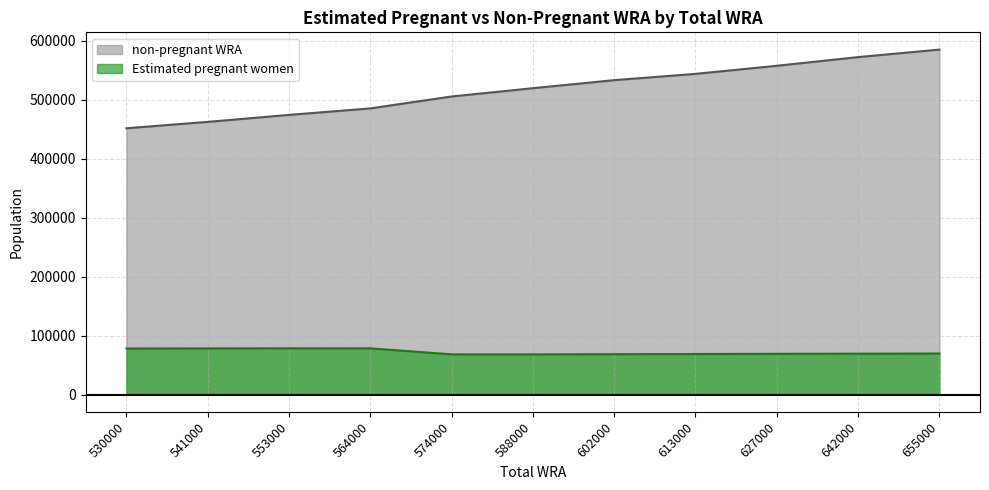

What is the smallest value displayed?

68187.5